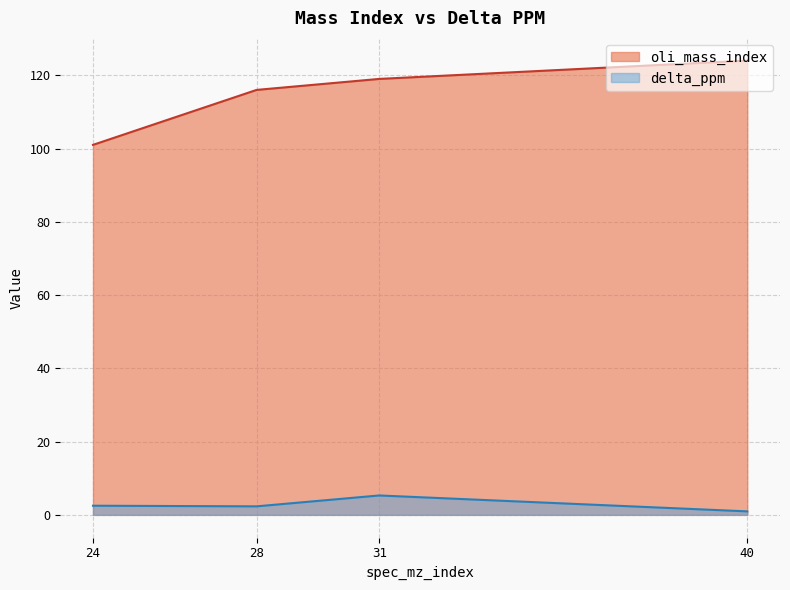

What is the average value of the oli_mass_index series?

115.0